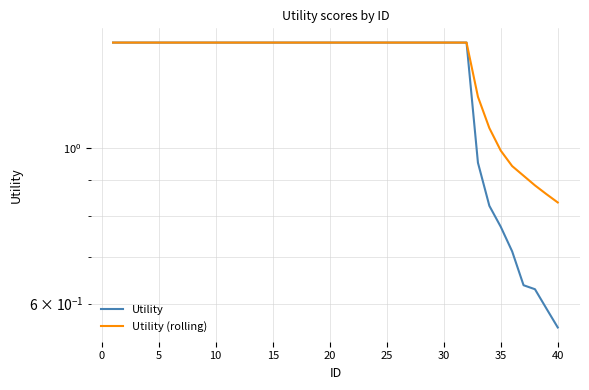

What is the lowest value of the Utility series?

0.6